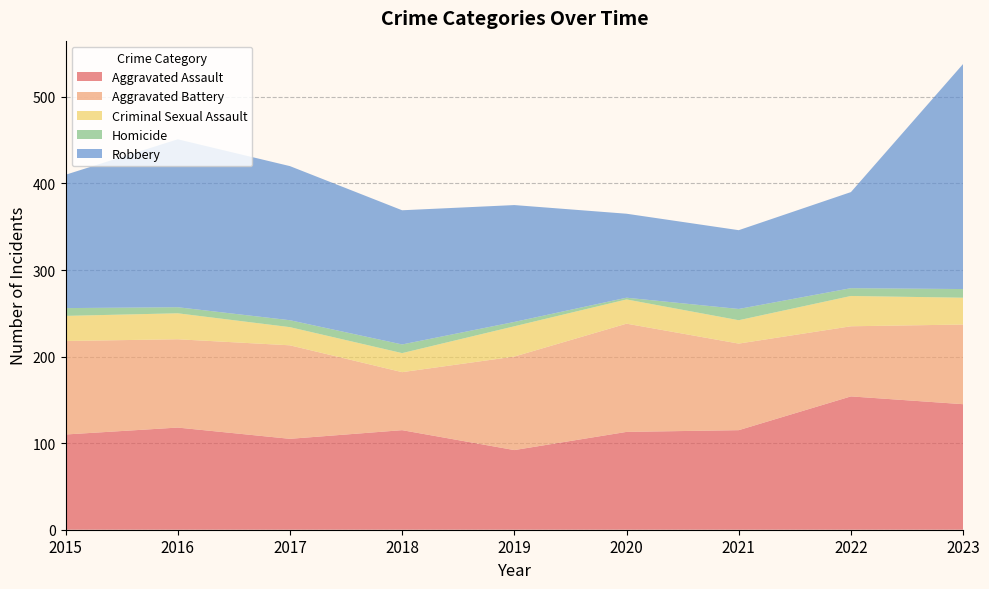

Reading left to right, transcribe all the data shown in this chart.

Aggravated Assault: 2015=110	2016=118	2017=105	2018=115	2019=92	2020=113	2021=115	2022=154	2023=145
Aggravated Battery: 2015=108	2016=102	2017=108	2018=67	2019=108	2020=125	2021=100	2022=81	2023=92
Criminal Sexual Assault: 2015=29	2016=30	2017=21	2018=22	2019=35	2020=28	2021=27	2022=35	2023=31
Homicide: 2015=9	2016=7	2017=8	2018=10	2019=5	2020=2	2021=13	2022=9	2023=10
Robbery: 2015=154	2016=194	2017=178	2018=155	2019=135	2020=97	2021=91	2022=111	2023=260